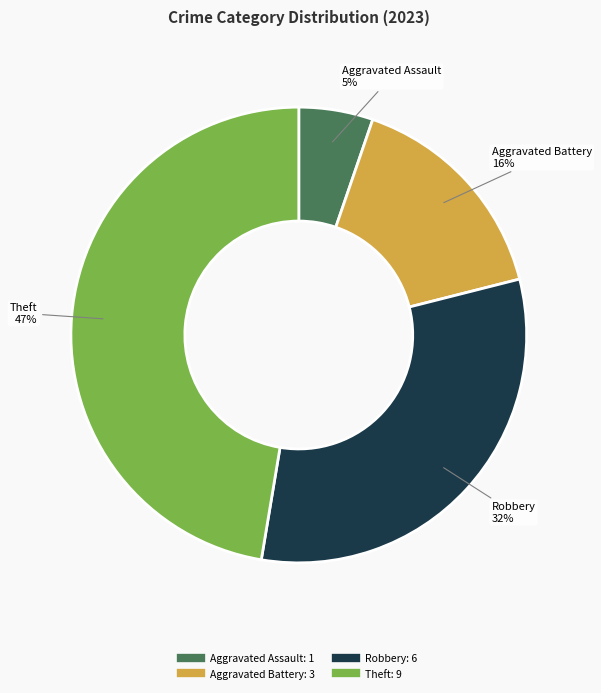

Does any single category account for the majority?

No